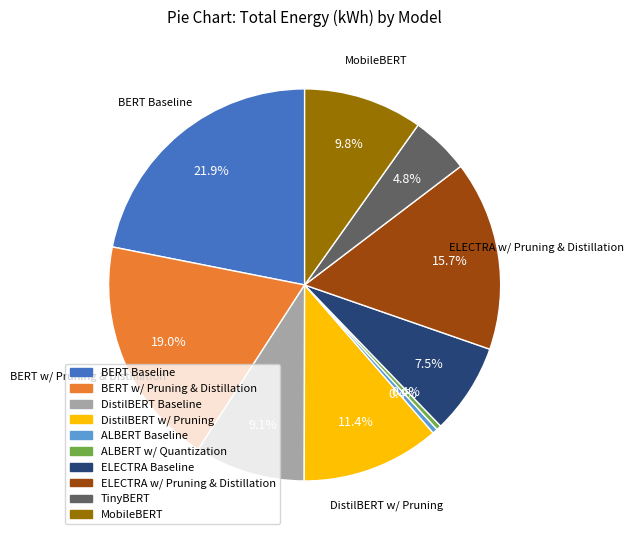

Is it true that ALBERT w/ Quantization is 9% of the pie?

False